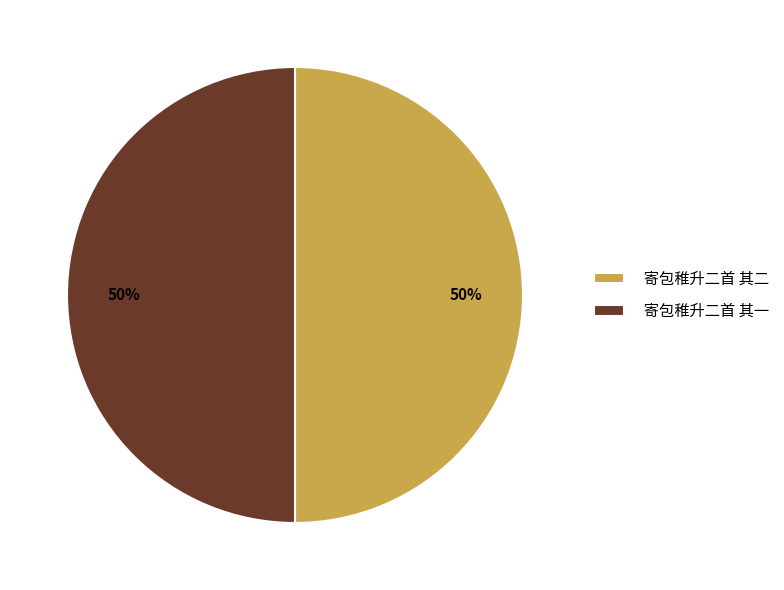

What percentage is the 寄包稚升二首 其二 slice, to the nearest percent?

50%